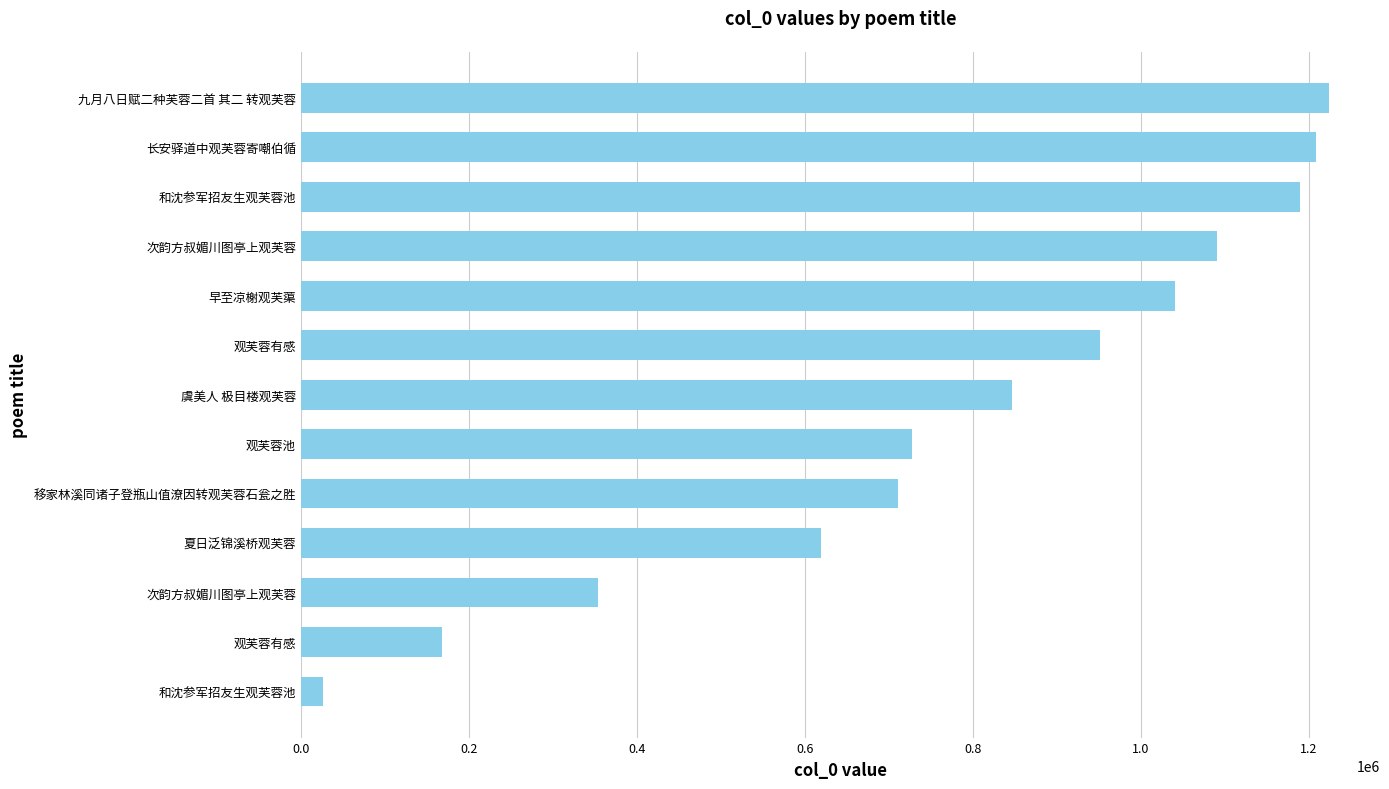

How many series are shown in this chart?

1